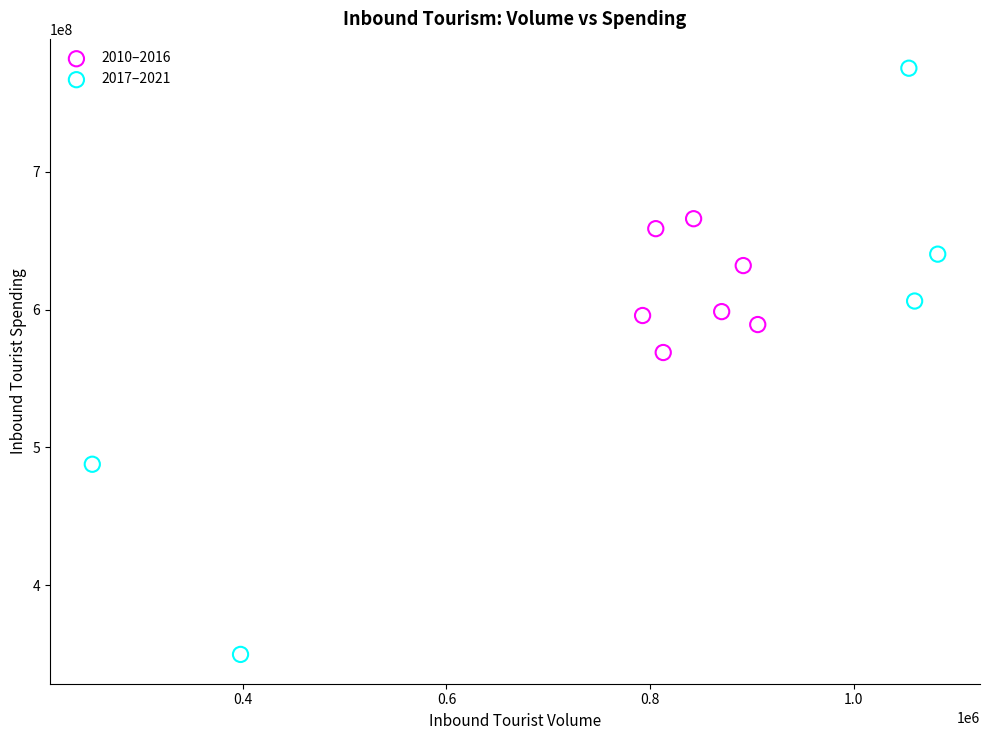

Which series has the widest spread of Y values?

2017–2021